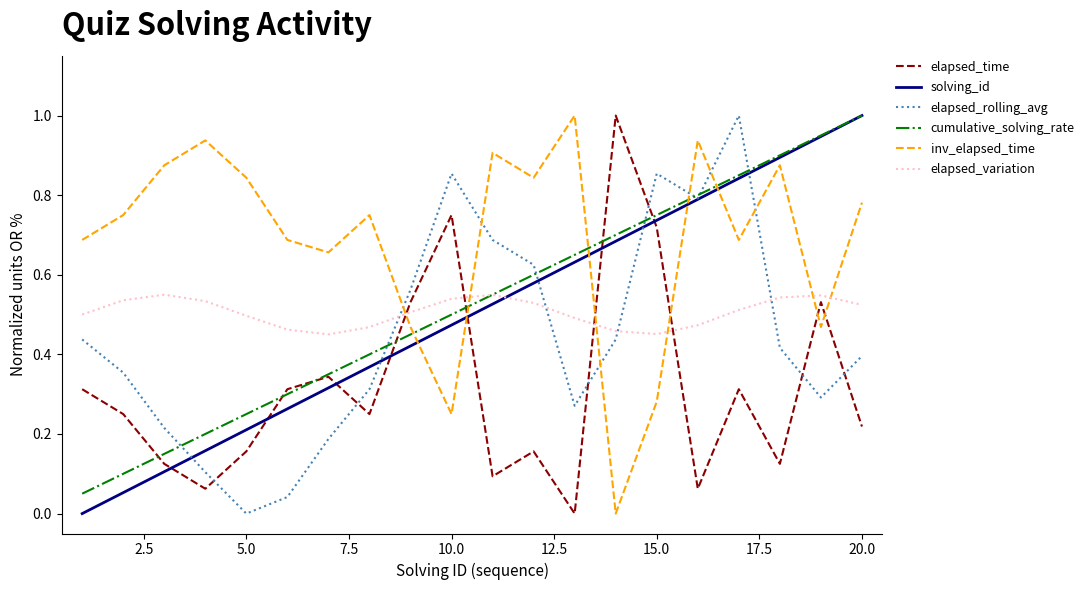

True or false: inv_elapsed_time and elapsed_time intersect in this chart.

True